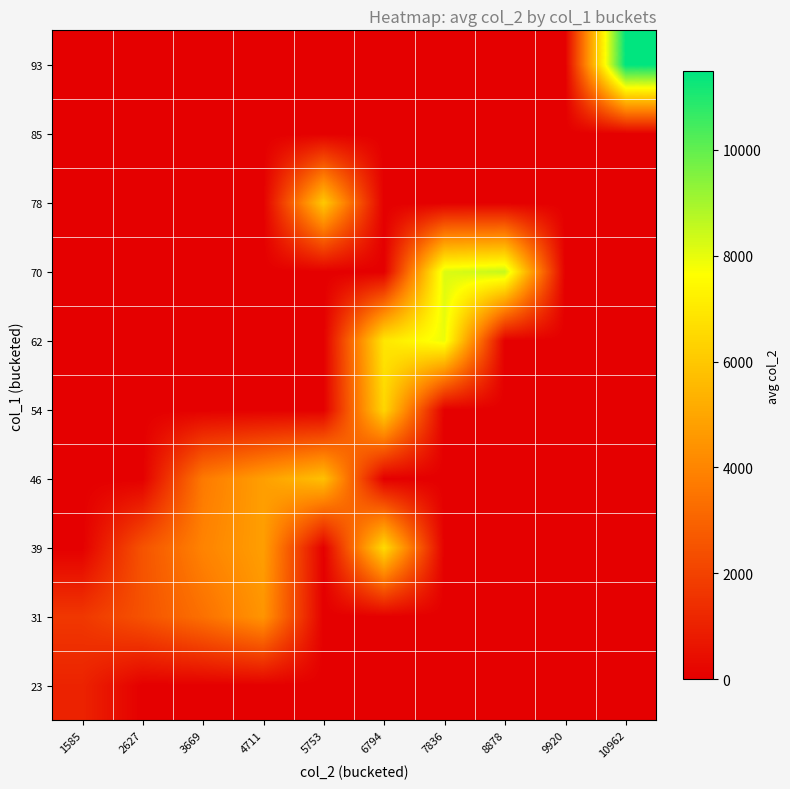

Reading left to right, what are all the values shown in this chart?

23: 1585=1064.0	2627=0.0	3669=0.0	4711=0.0	5753=0.0	6794=0.0	7836=0.0	8878=0.0	9920=0.0	10962=0.0
31: 1585=1680.0	2627=2491.2	3669=3382.5	4711=4475.5	5753=0.0	6794=0.0	7836=0.0	8878=0.0	9920=0.0	10962=0.0
39: 1585=0.0	2627=2504.0	3669=3952.0	4711=4770.0	5753=0.0	6794=6591.0	7836=0.0	8878=0.0	9920=0.0	10962=0.0
46: 1585=0.0	2627=0.0	3669=3673.0	4711=4779.0	5753=5780.0	6794=0.0	7836=0.0	8878=0.0	9920=0.0	10962=0.0
54: 1585=0.0	2627=0.0	3669=0.0	4711=0.0	5753=0.0	6794=6437.0	7836=0.0	8878=0.0	9920=0.0	10962=0.0
62: 1585=0.0	2627=0.0	3669=0.0	4711=0.0	5753=0.0	6794=6927.5	7836=7930.0	8878=0.0	9920=0.0	10962=0.0
70: 1585=0.0	2627=0.0	3669=0.0	4711=0.0	5753=0.0	6794=0.0	7836=8185.0	8878=8518.0	9920=0.0	10962=0.0
78: 1585=0.0	2627=0.0	3669=0.0	4711=0.0	5753=6050.0	6794=0.0	7836=0.0	8878=0.0	9920=0.0	10962=0.0
85: 1585=0.0	2627=0.0	3669=0.0	4711=0.0	5753=0.0	6794=0.0	7836=0.0	8878=0.0	9920=0.0	10962=0.0
93: 1585=0.0	2627=0.0	3669=0.0	4711=0.0	5753=0.0	6794=0.0	7836=0.0	8878=0.0	9920=0.0	10962=11483.0